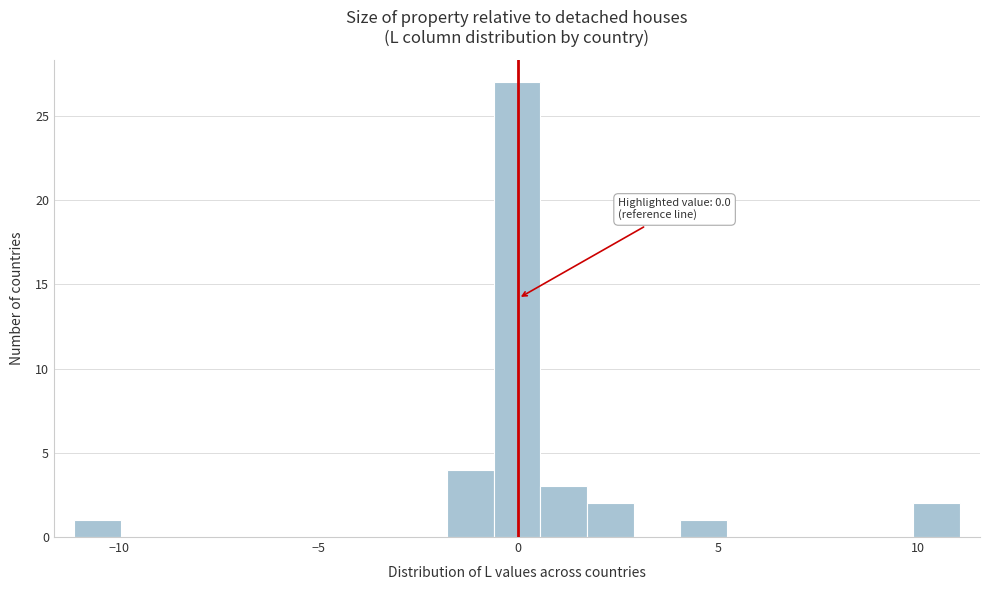

Around what value on the x-axis is the tallest bar? Give the approximate position of its centre, as read against the axis.

0.0